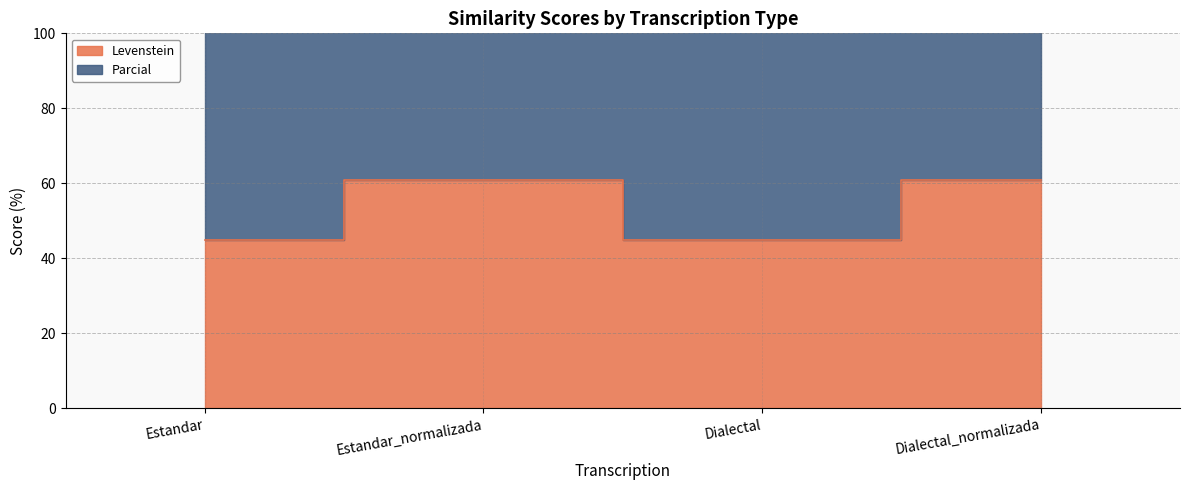

What is the label of the 2nd point from the left?

Estandar_normalizada